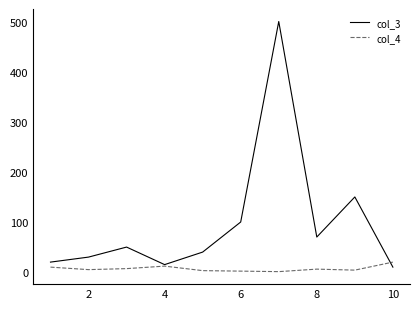

Which series has the largest total across all categories?

col_3